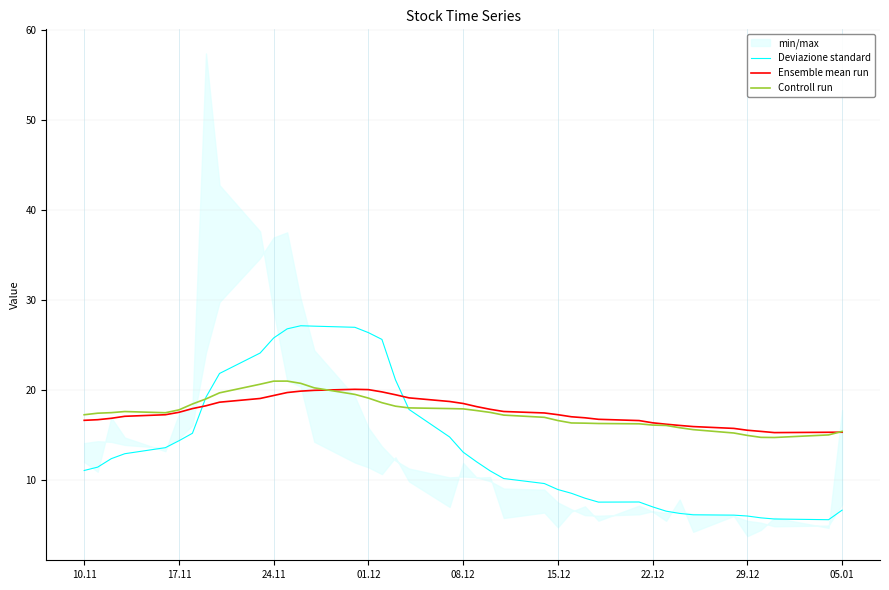

Is the value of Ensemble mean run at 10.11 greater than the value of Deviazione standard at 05.01?

Yes